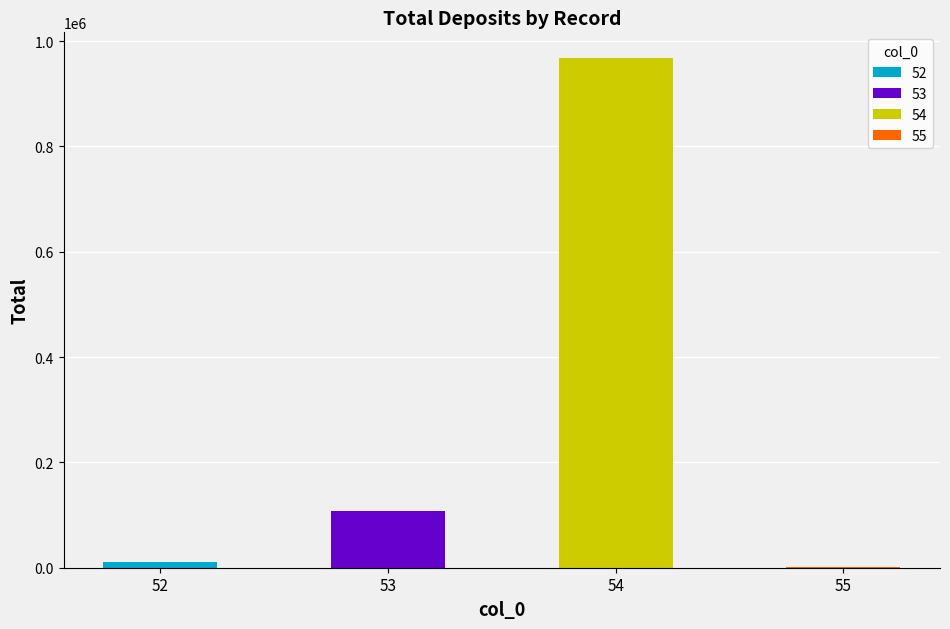

How many values exceed 107765?

1